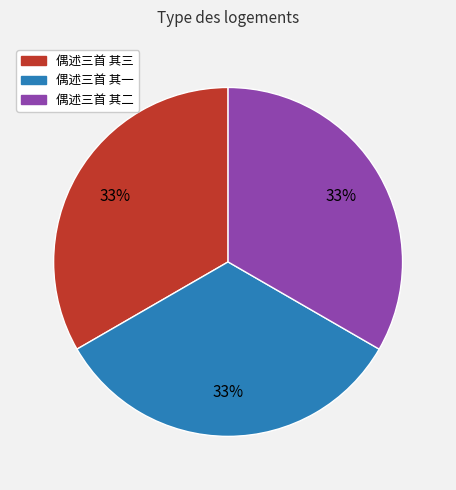

What percentage is the 偶述三首 其一 slice, to the nearest percent?

33%